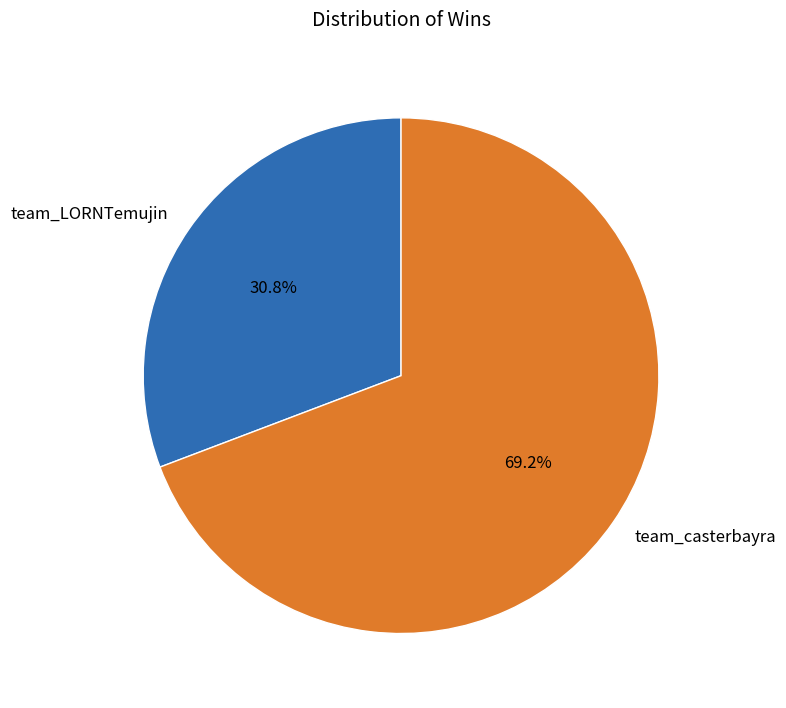

Which slice is the smallest?

team_LORNTemujin